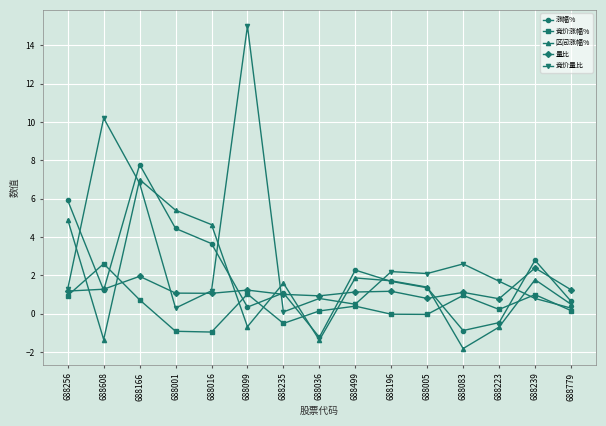

What is the average value of the 区间涨幅% series?

1.7